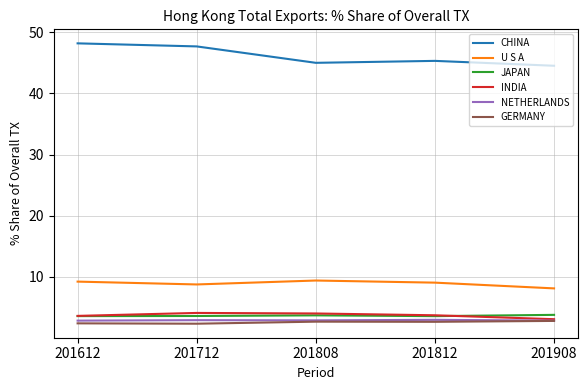

What is the difference between the second highest and second lowest values in the JAPAN series?

0.1